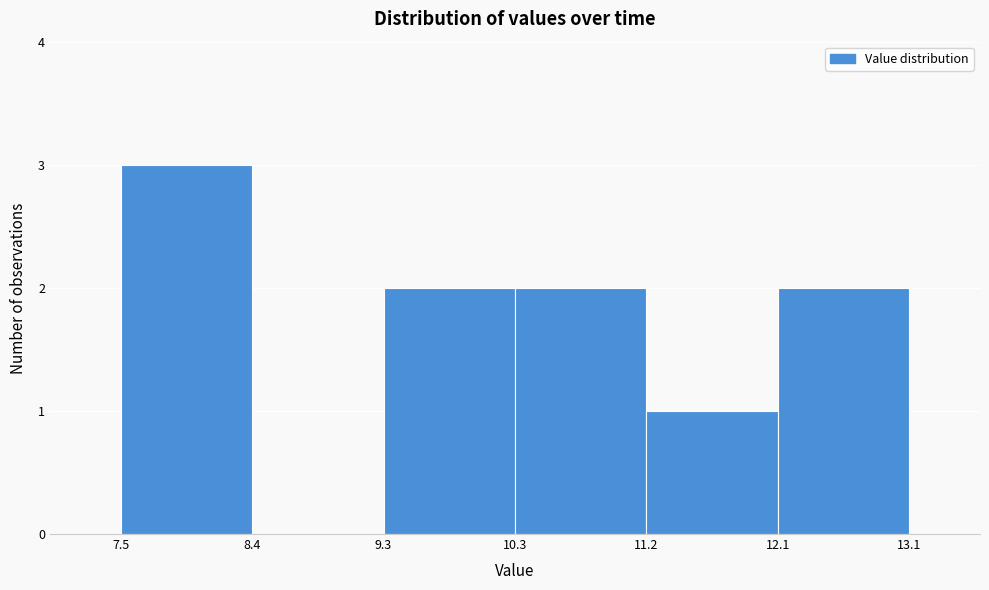

Reading left to right, list every bar in this chart as the range it spans on the x-axis followed by its height. The values are not printed on the chart, so give them approximately, as read against the axis.

7.5 to 8.4: 3
8.4 to 9.3: 0
9.3 to 10.3: 2
10.3 to 11.2: 2
11.2 to 12.1: 1
12.1 to 13.1: 2